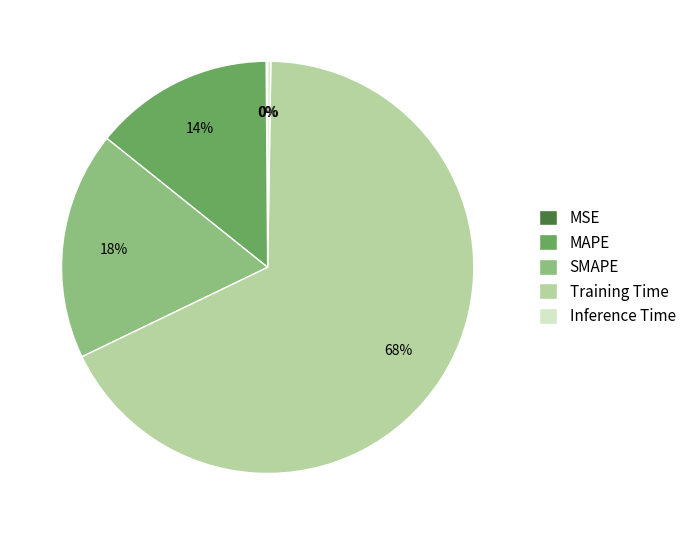

To the nearest percent, what percentage of the pie is SMAPE?

18%